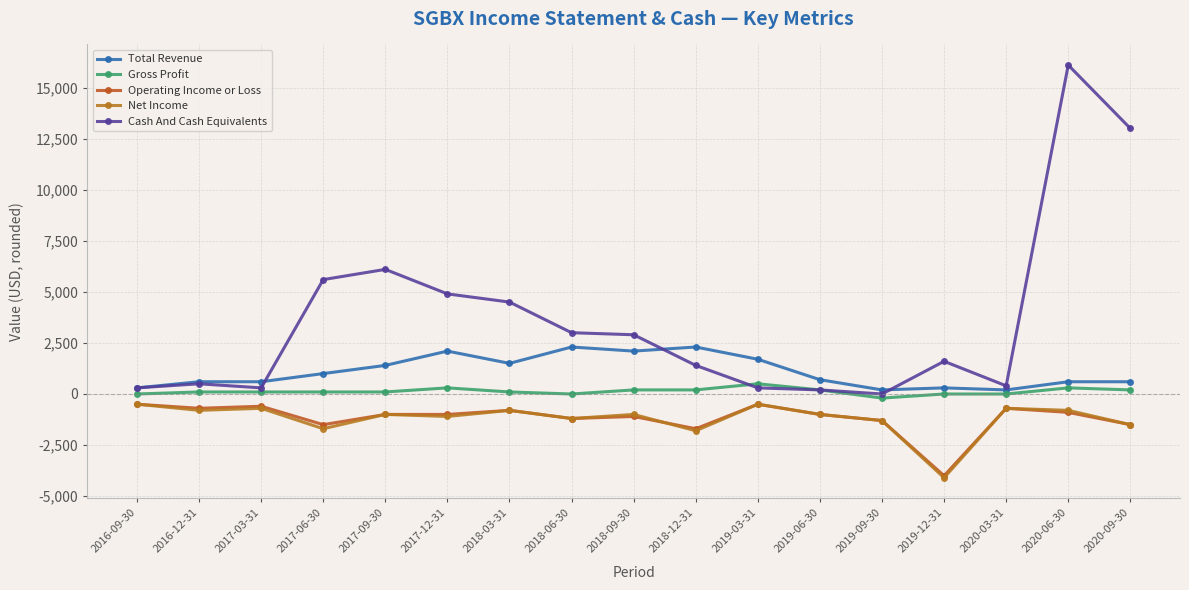

At how many categories does at least one series exceed 12705?

2